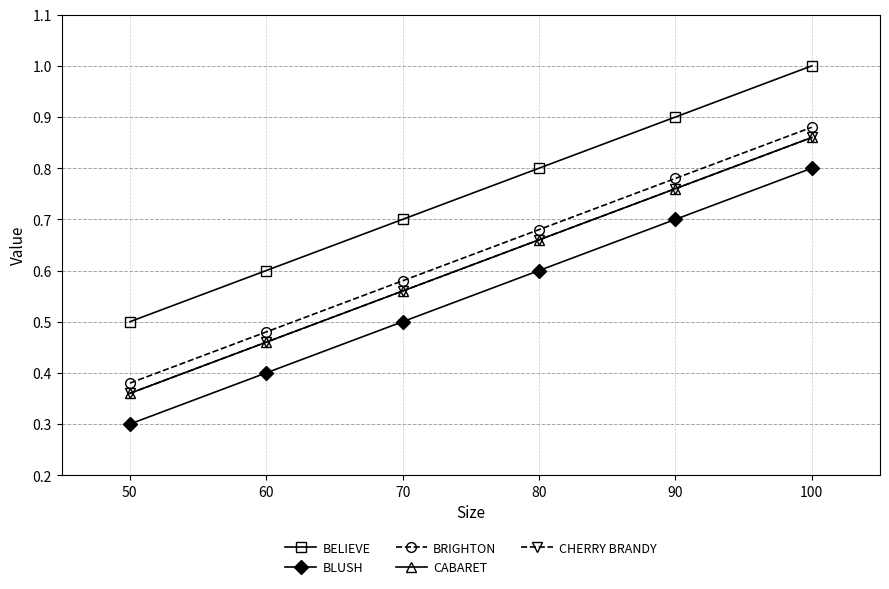

Is this an area chart (filled region under the line)?

No